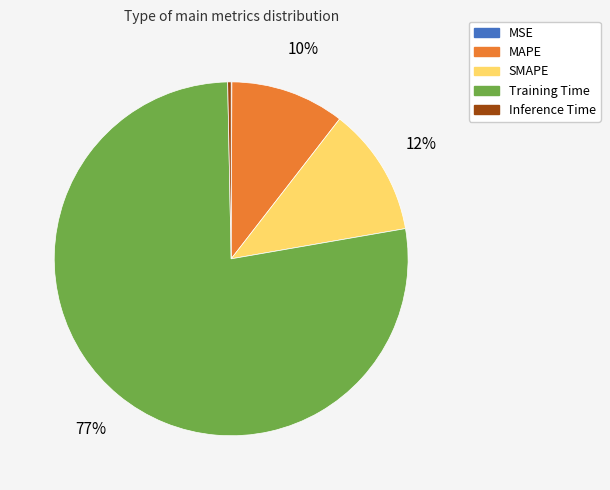

What is the largest slice in the pie chart?

Training Time